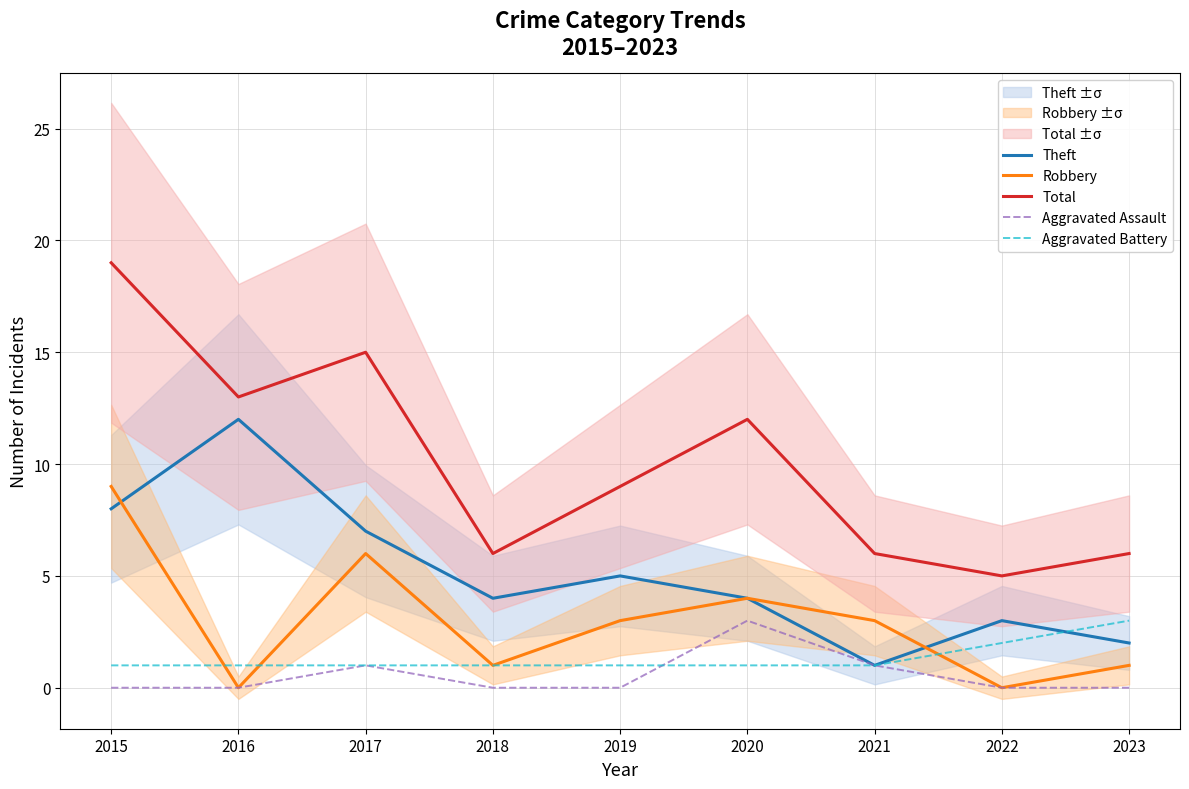

How many interior local peaks does the Theft series have?

3